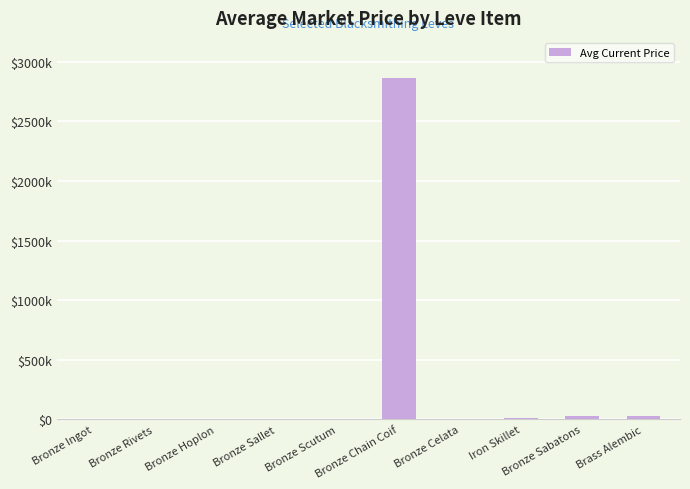

What is the difference between the maximum and minimum values?

2862542.0